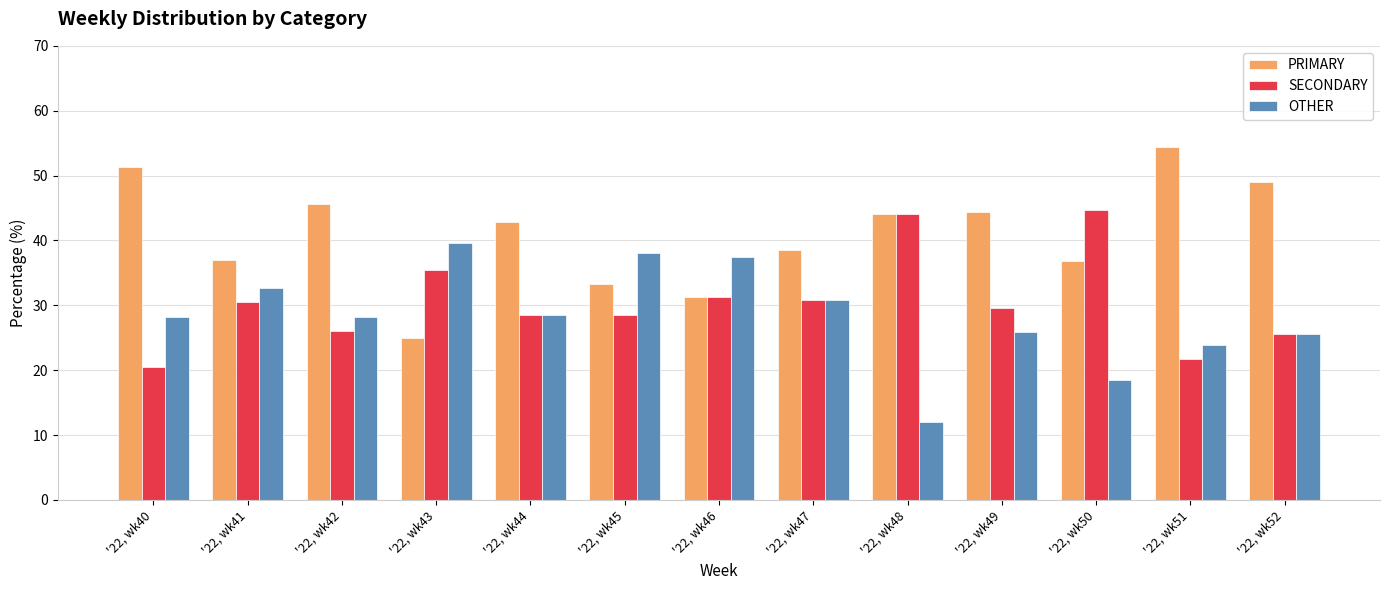

Count the number of categories in the chart.

13